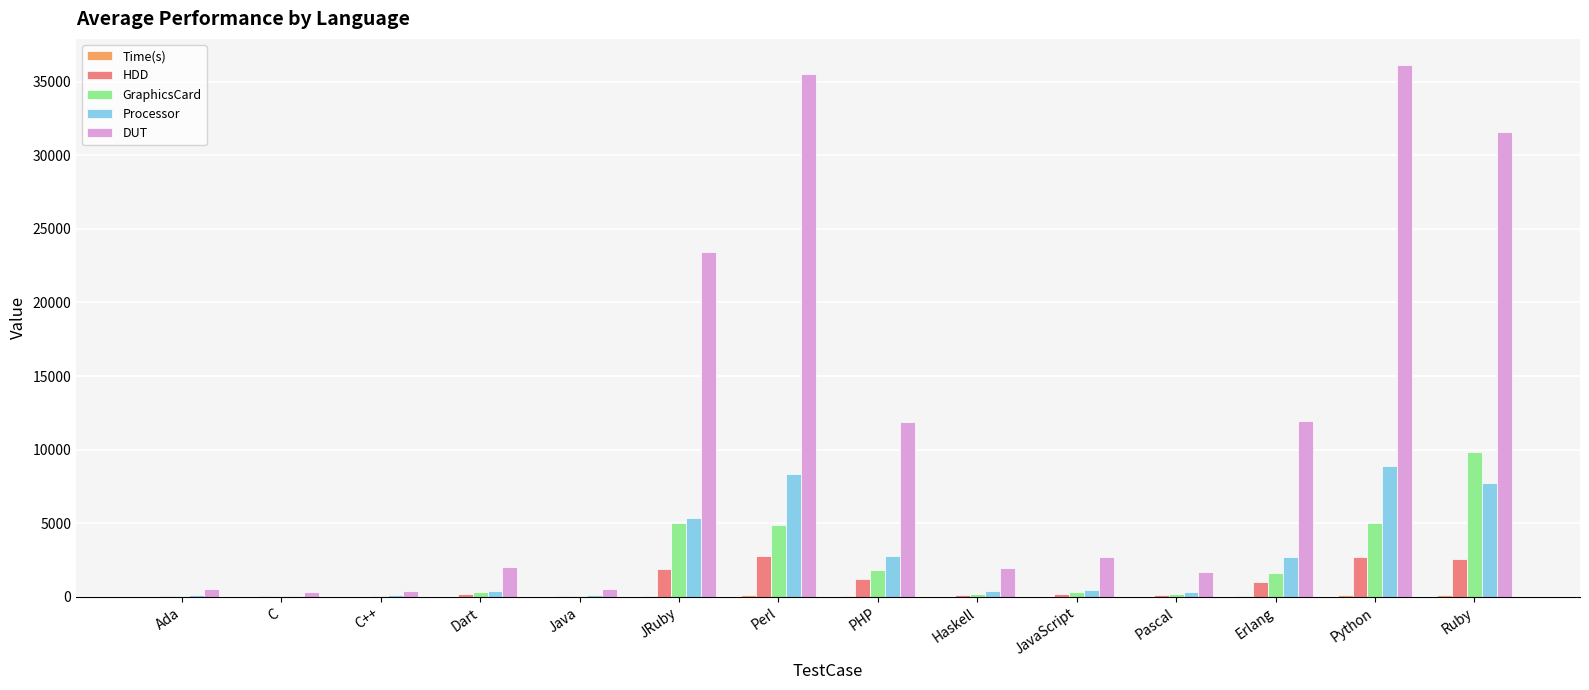

How many categories are shown in the chart?

14